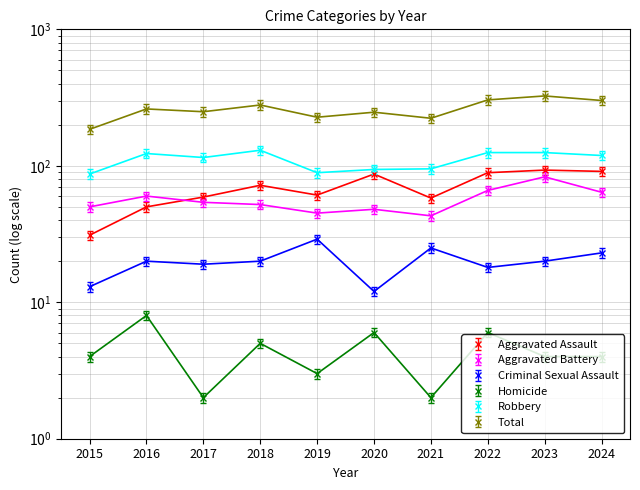

List the series in order of their peak value, lowest first.

Homicide, Criminal Sexual Assault, Aggravated Battery, Aggravated Assault, Robbery, Total